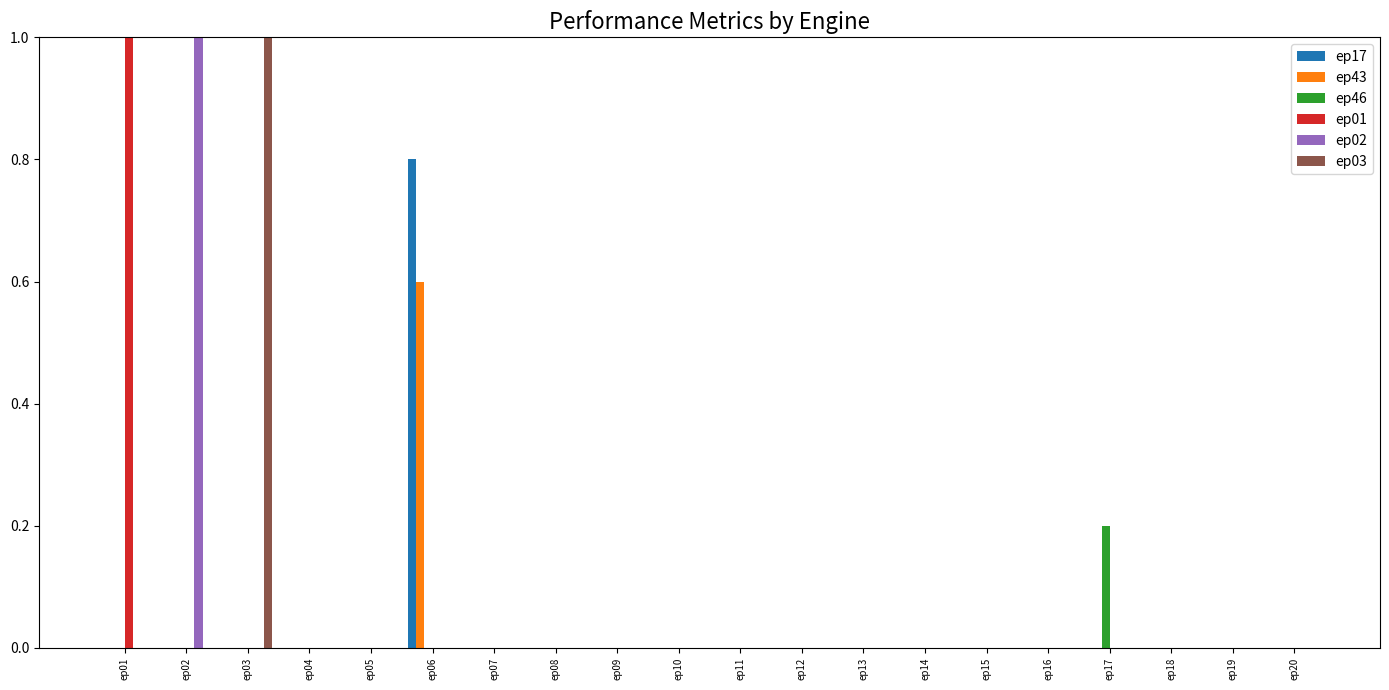

Between ep02 and ep11, which series saw the biggest shift?

ep02